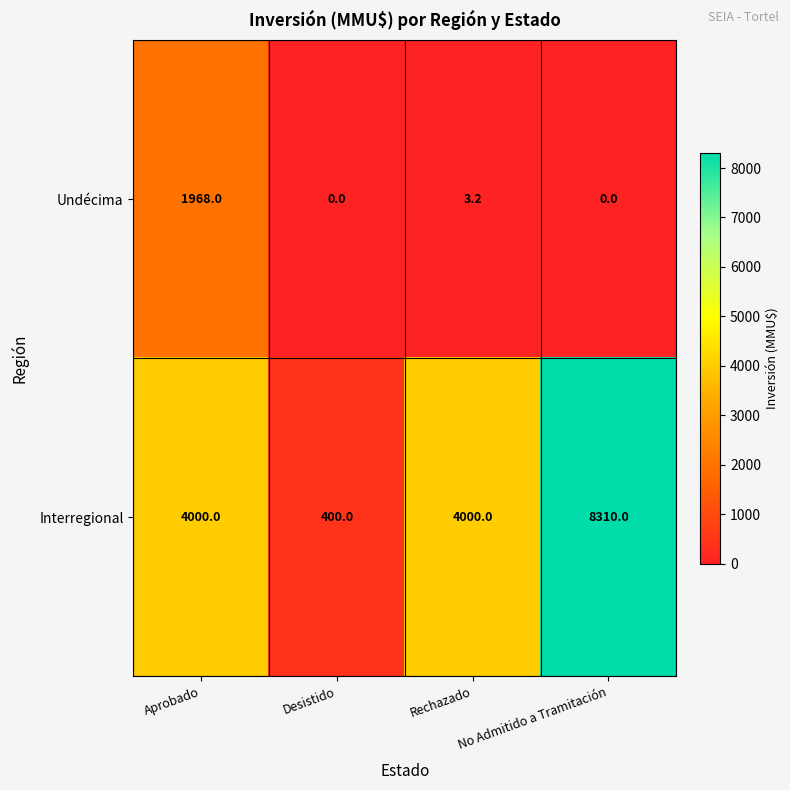

Where does the Undécima series first go above 3?

Aprobado